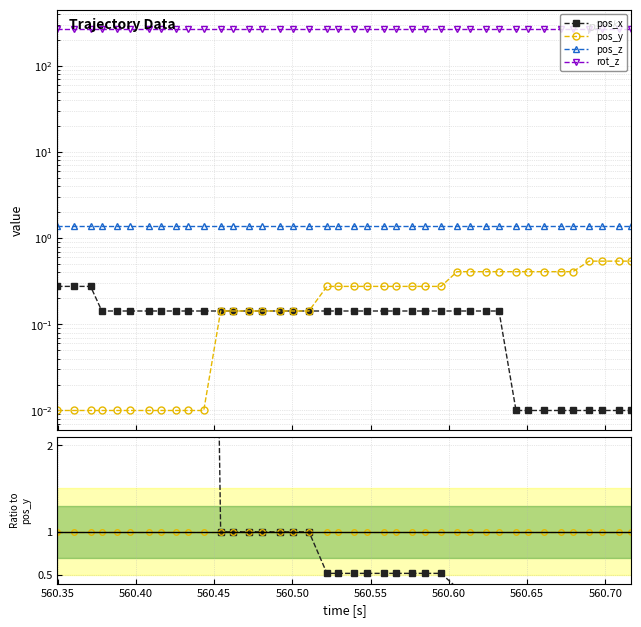

Count the number of data series in this chart.

4